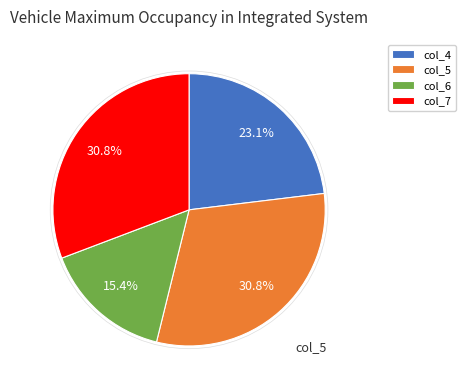

How many segments does this pie chart have?

4